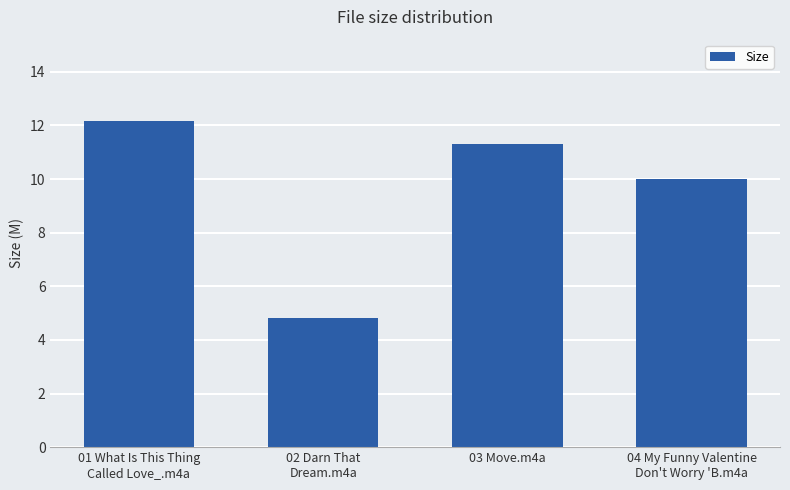

How many distinct data groups are displayed?

1